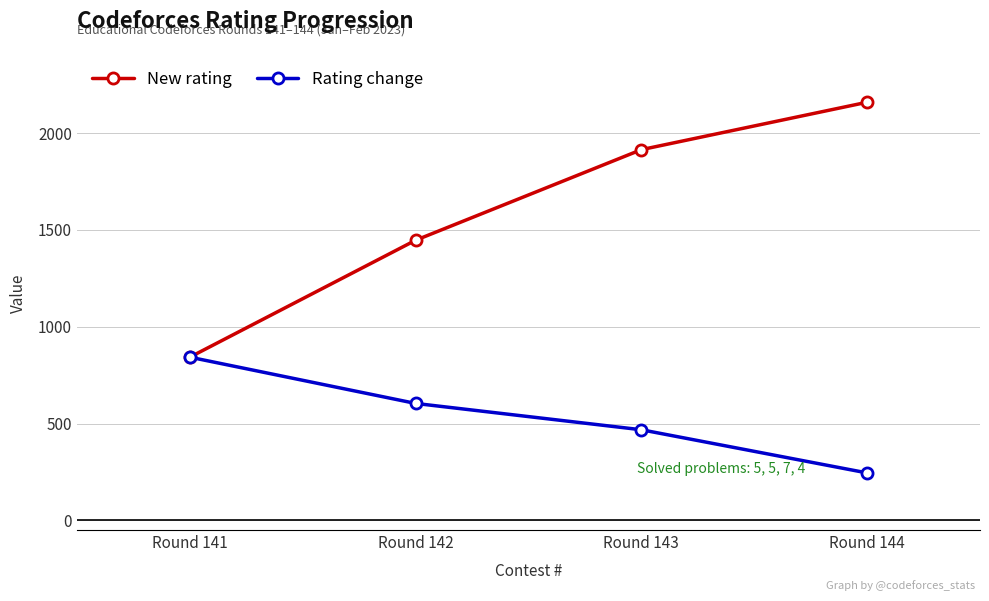

What is the smallest value displayed?

245